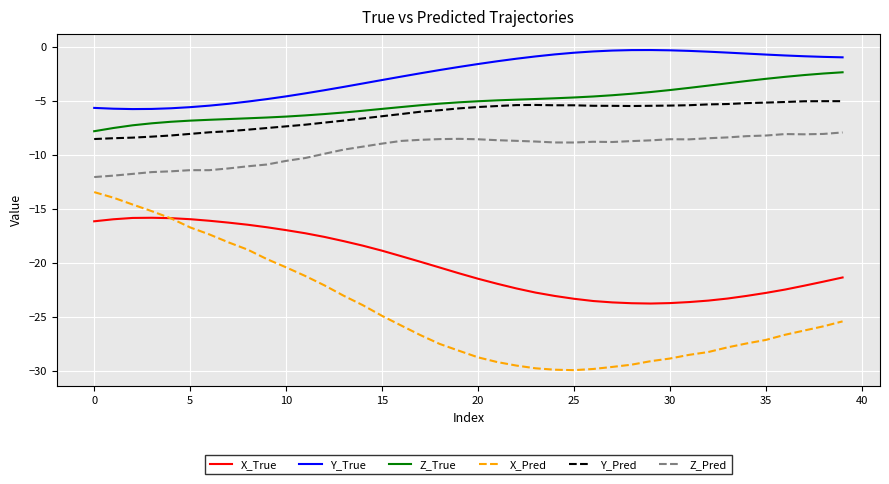

What is the smallest value displayed?

-29.9